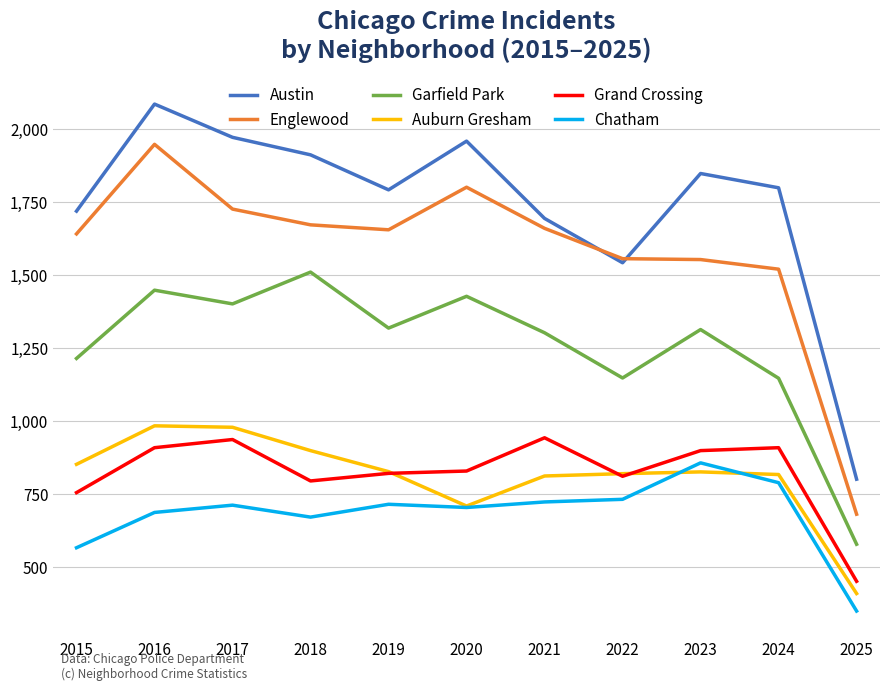

Rank the series at 2018 from highest to lowest value.

Austin, Englewood, Garfield Park, Auburn Gresham, Grand Crossing, Chatham